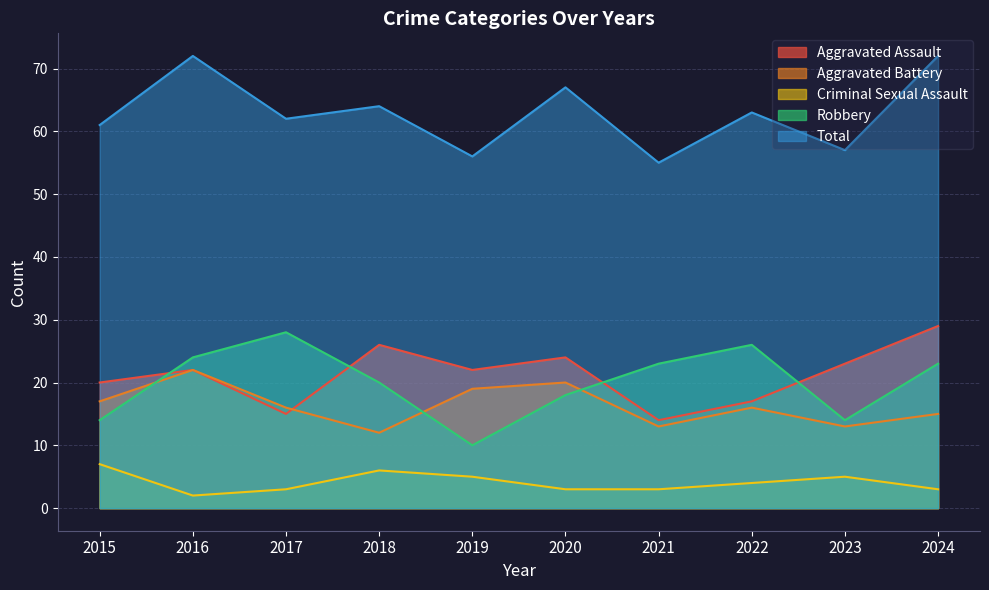

In Aggravated Battery, how many points are lower than both neighbors (excluding endpoints)?

3